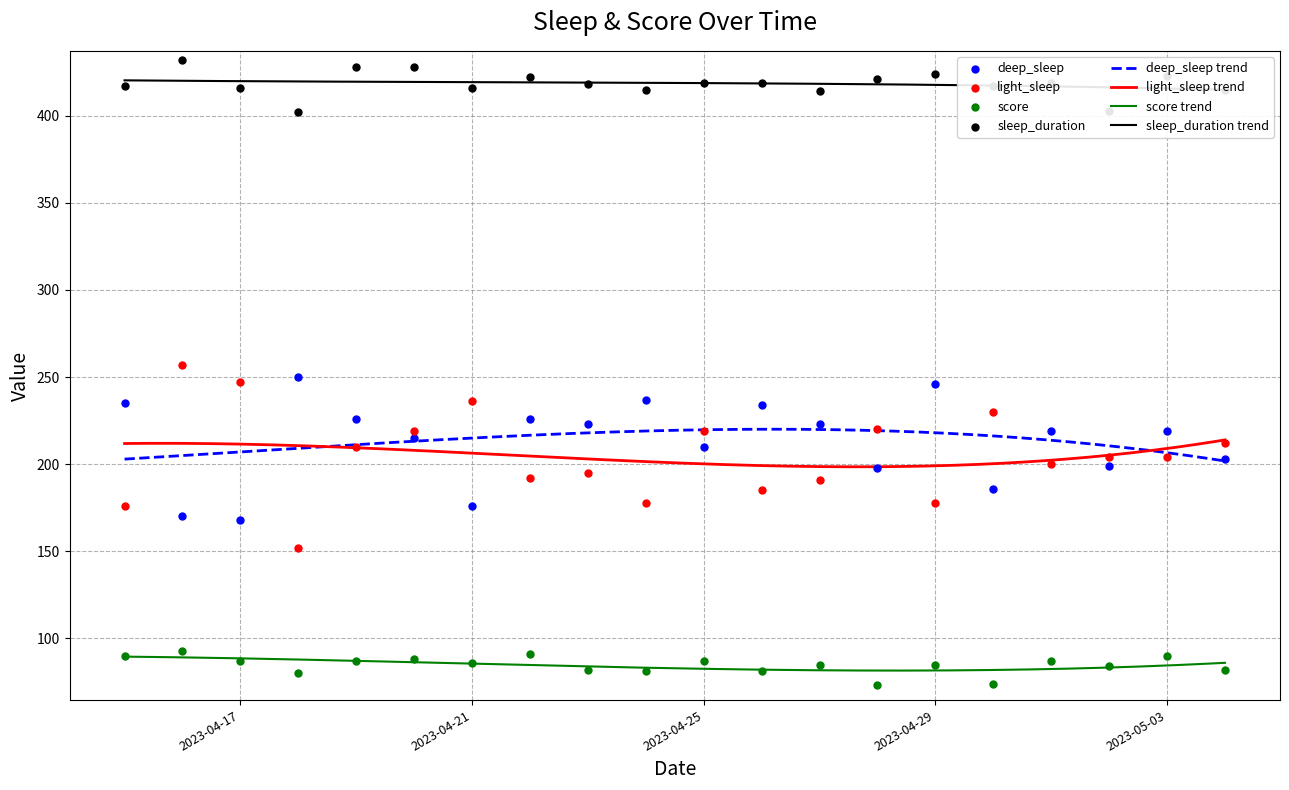

Which series reaches the minimum Y coordinate?

score